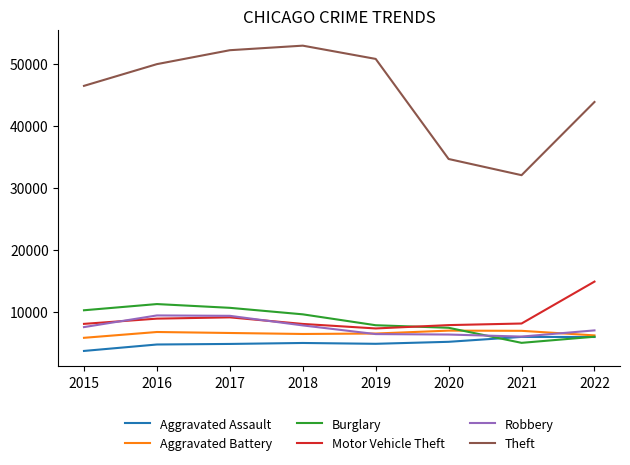

What is the spread (max minus min) of values at 2017?

47353